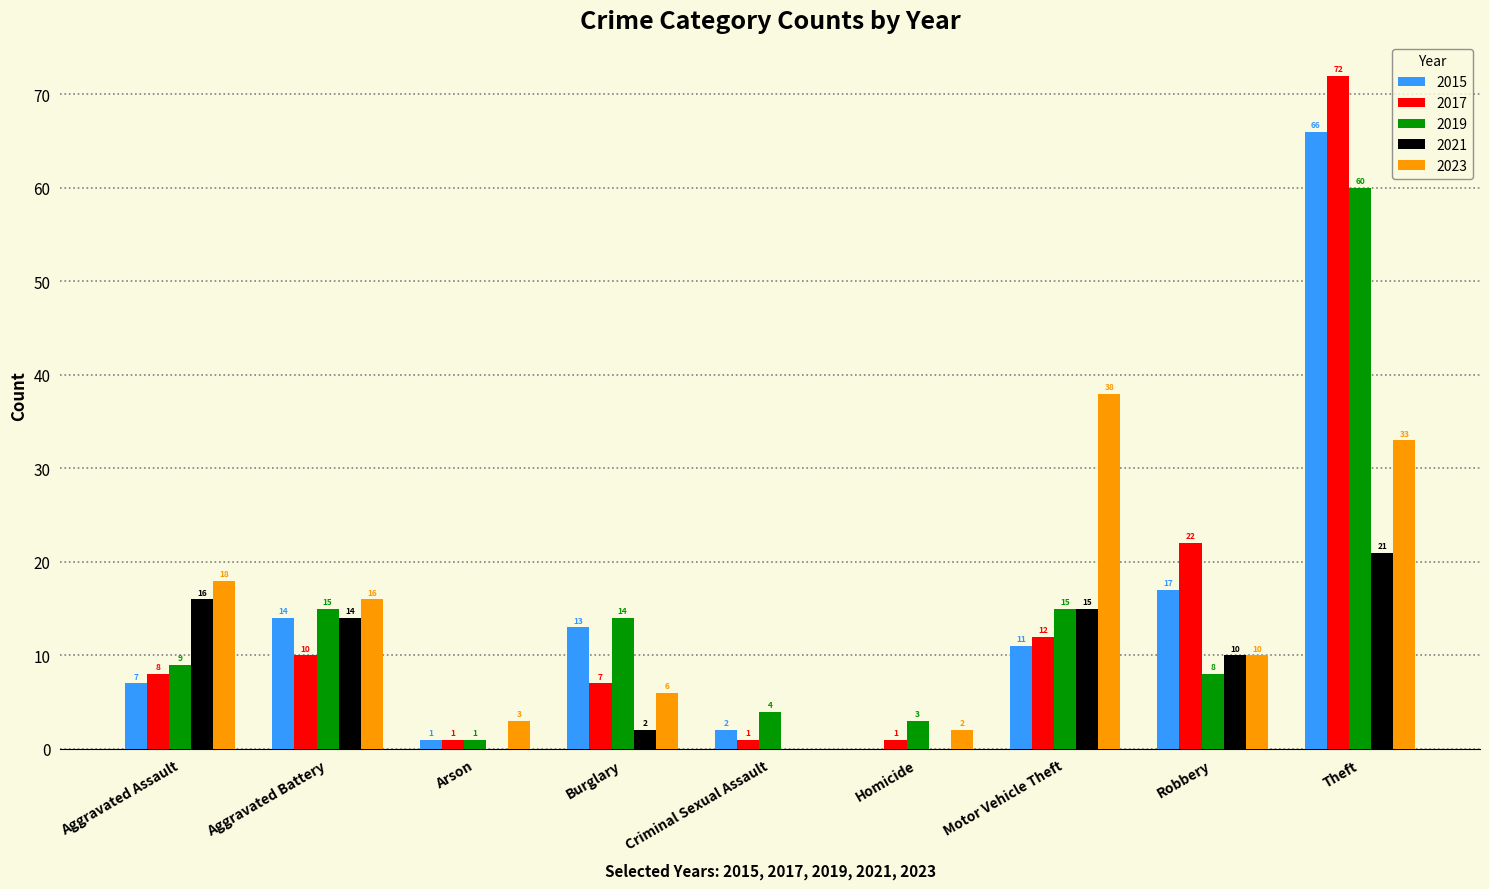

Which category has the highest value across all series?

Theft